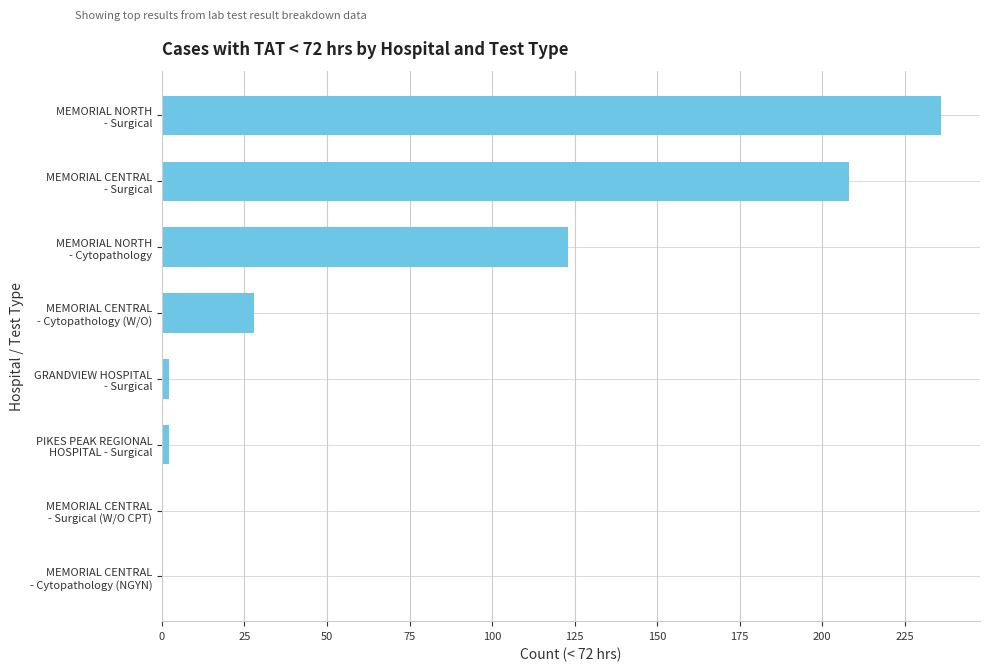

What is the maximum value shown in the chart?

236